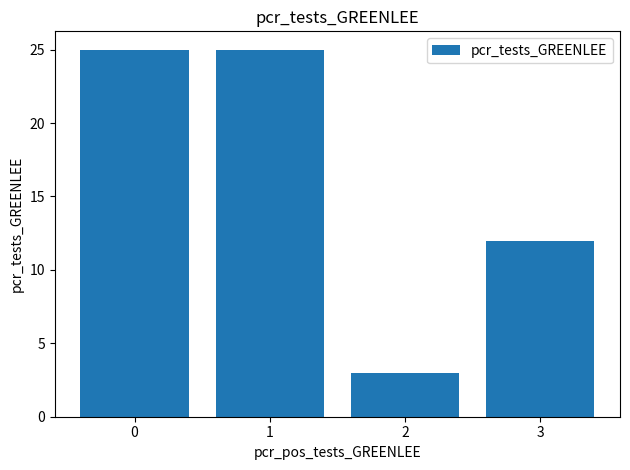

What is the difference between the maximum and minimum values?

22